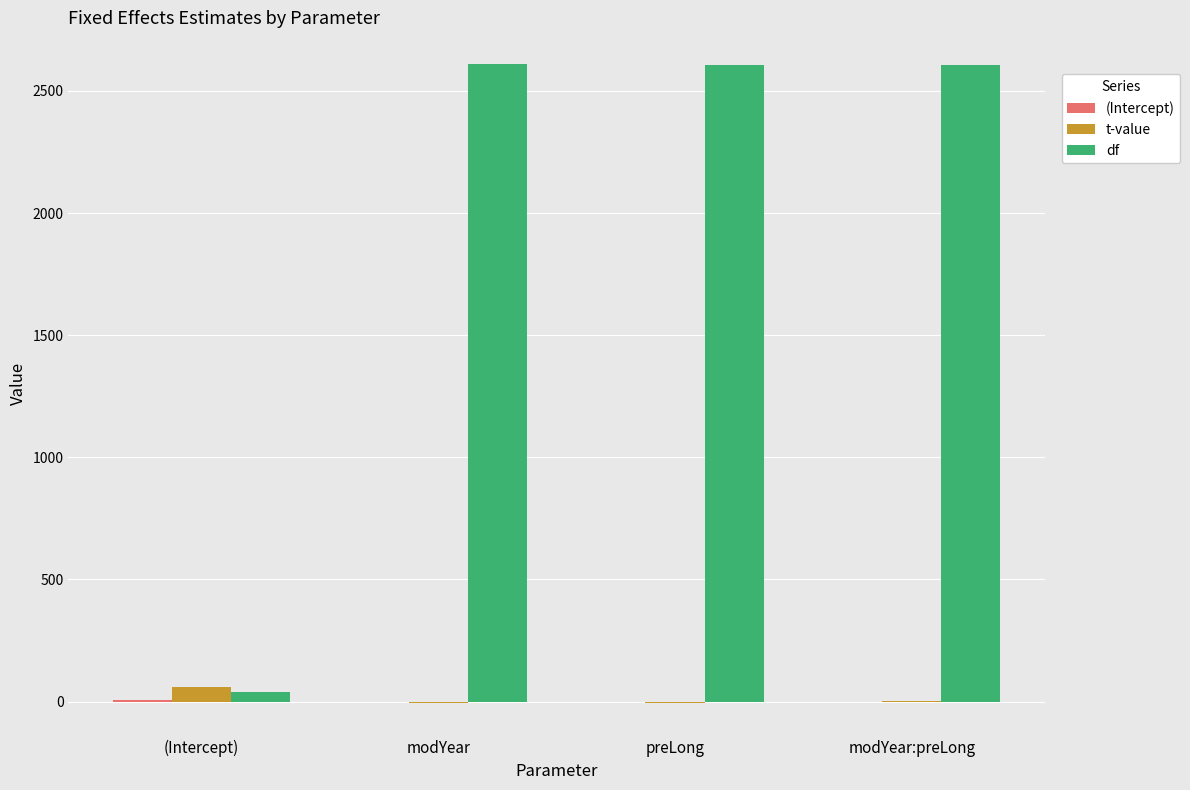

True or false: df has a value of 2606.5 at modYear:preLong.

True